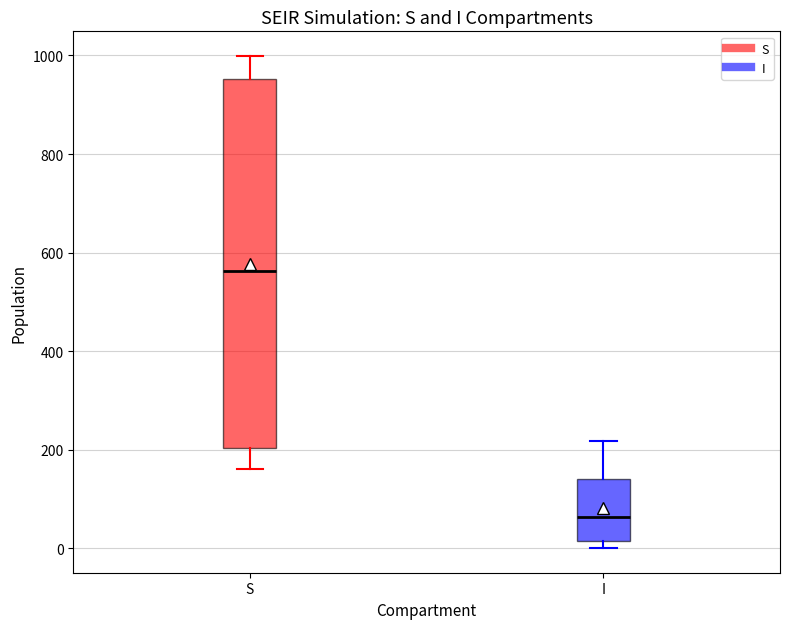

Which box's median line is the highest?

S